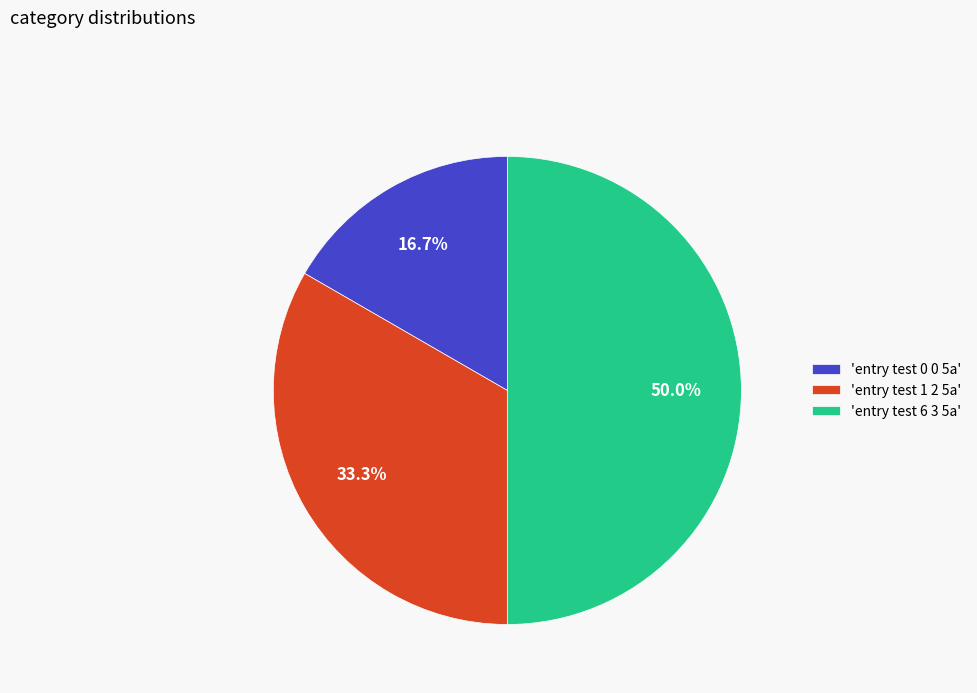

What percentage is NOT represented by 'entry test 6 3 5a'?

50.0%